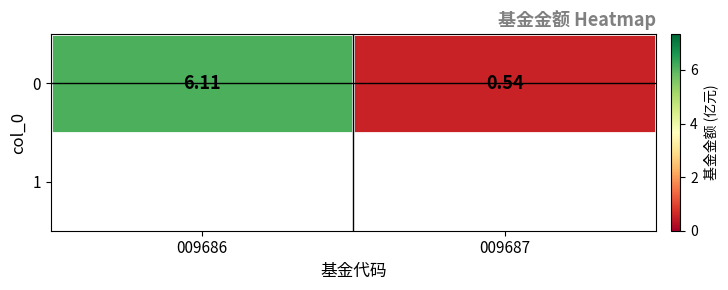

What is the minimum value shown in the chart?

0.5